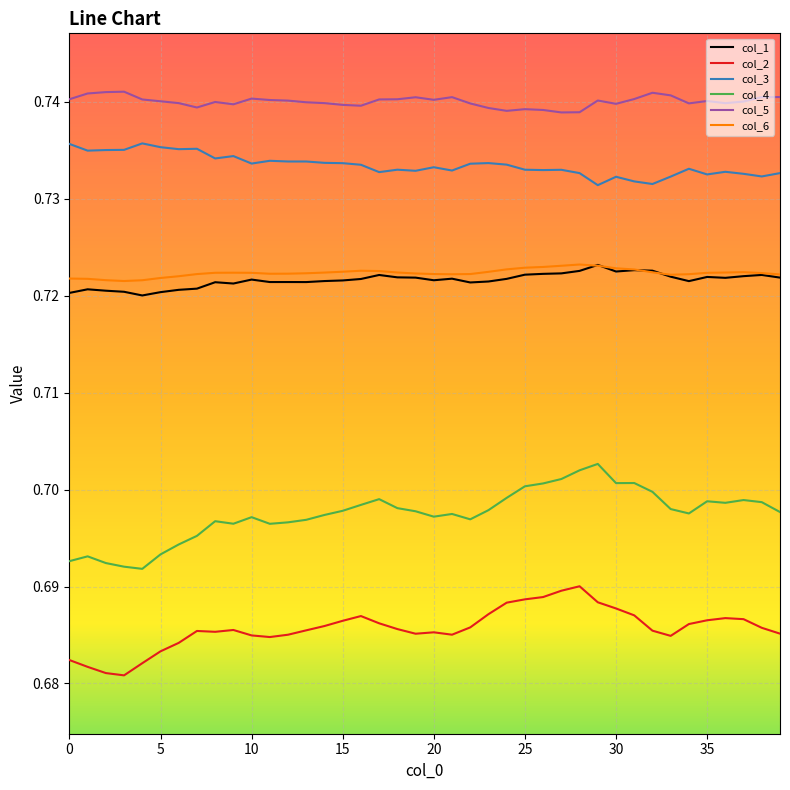

True or false: col_3 and col_2 cross at least once.

False